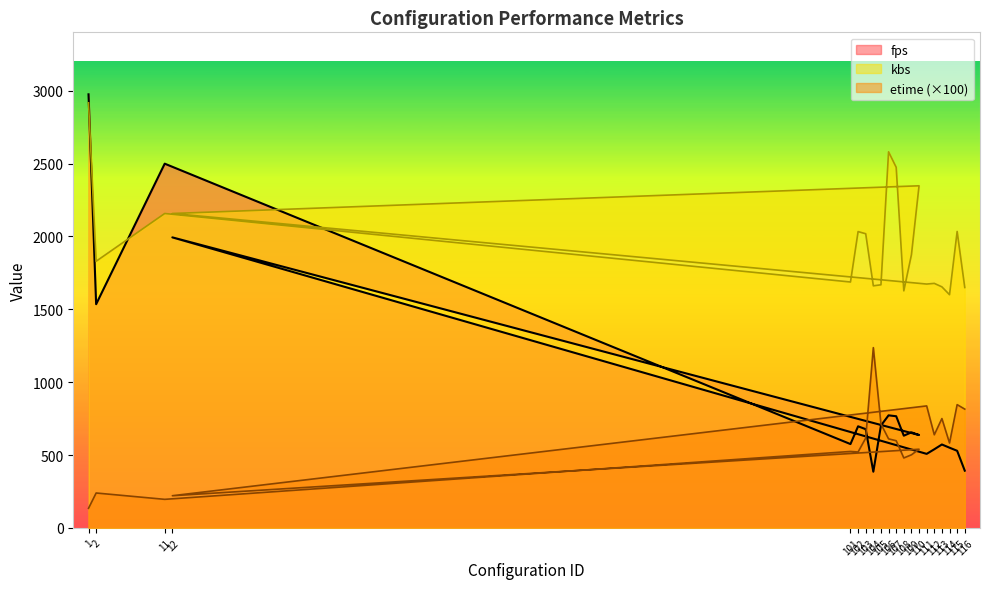

List the labels in order of fps value, largest first.

1, 11, 12, 2, 106, 107, 105, 102, 103, 109, 110, 108, 101, 113, 114, 112, 115, 111, 116, 104